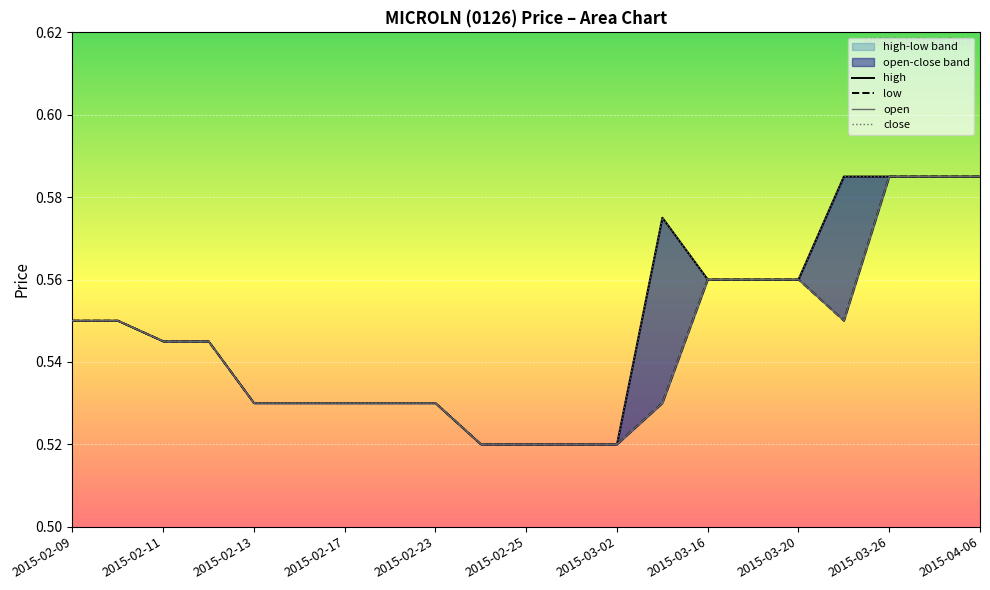

Between 14 and 15, which is larger?

14